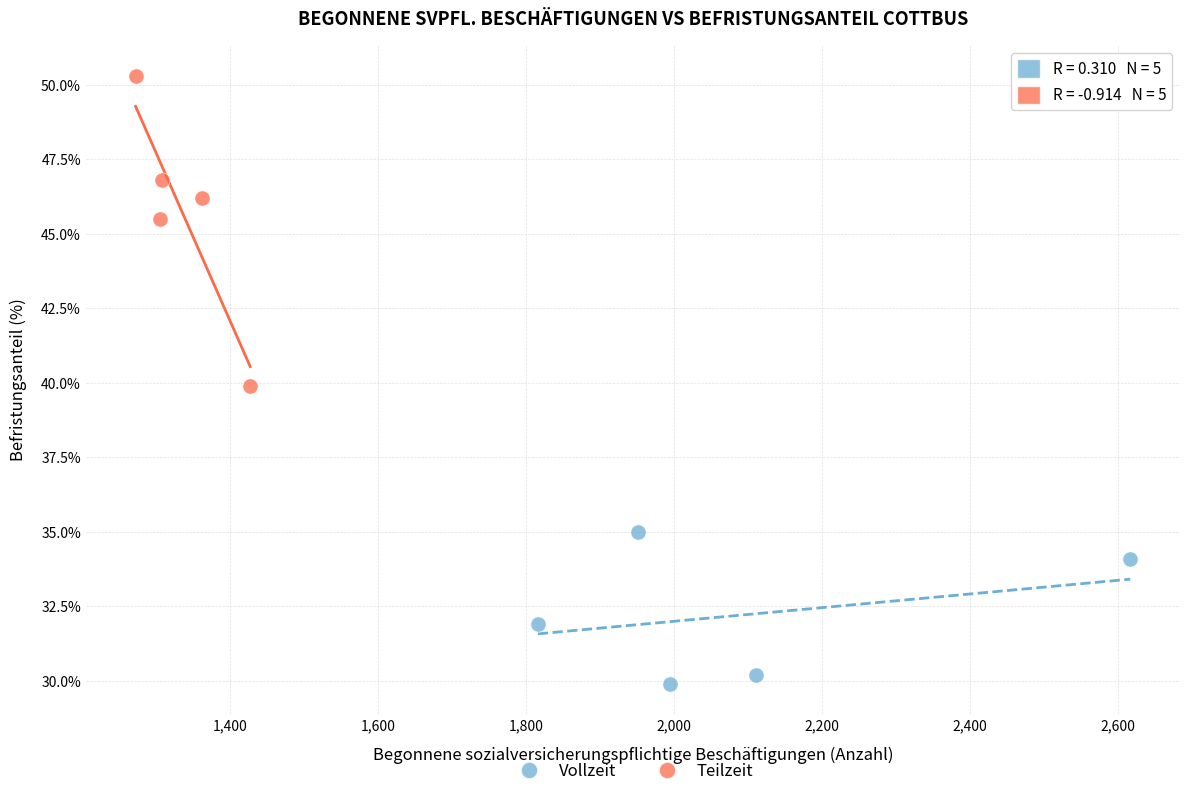

What are all the series names shown in the legend?

Vollzeit, Teilzeit